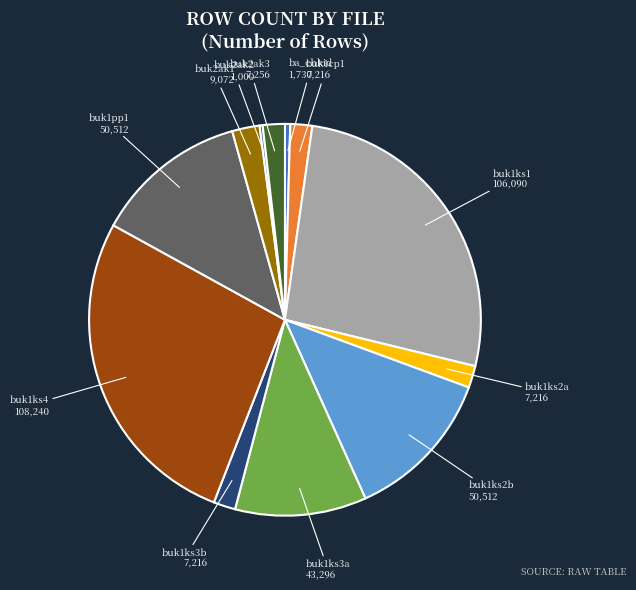

Count the number of slices in the pie.

12